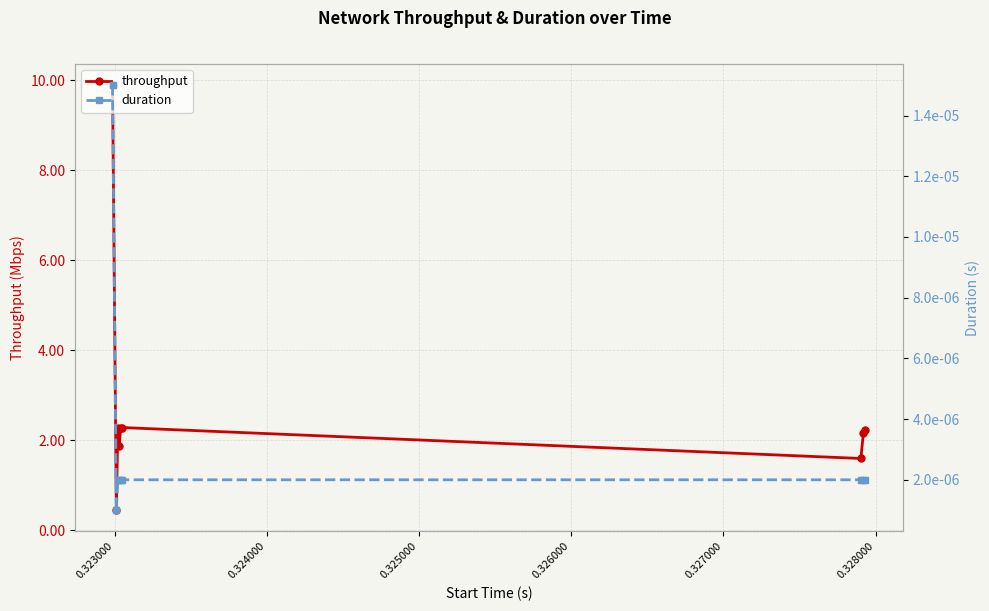

What is the lowest value of the throughput series?

0.4